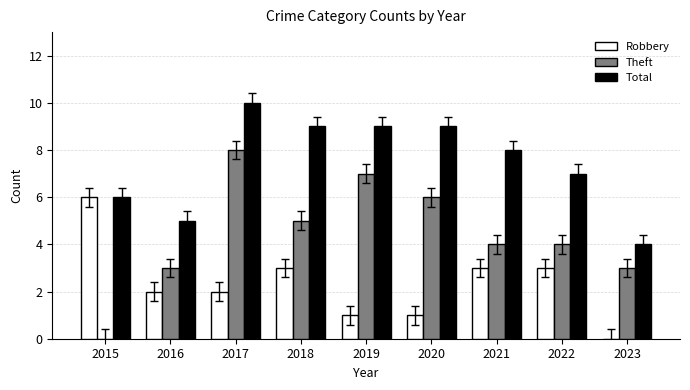

Are the bars horizontal?

No